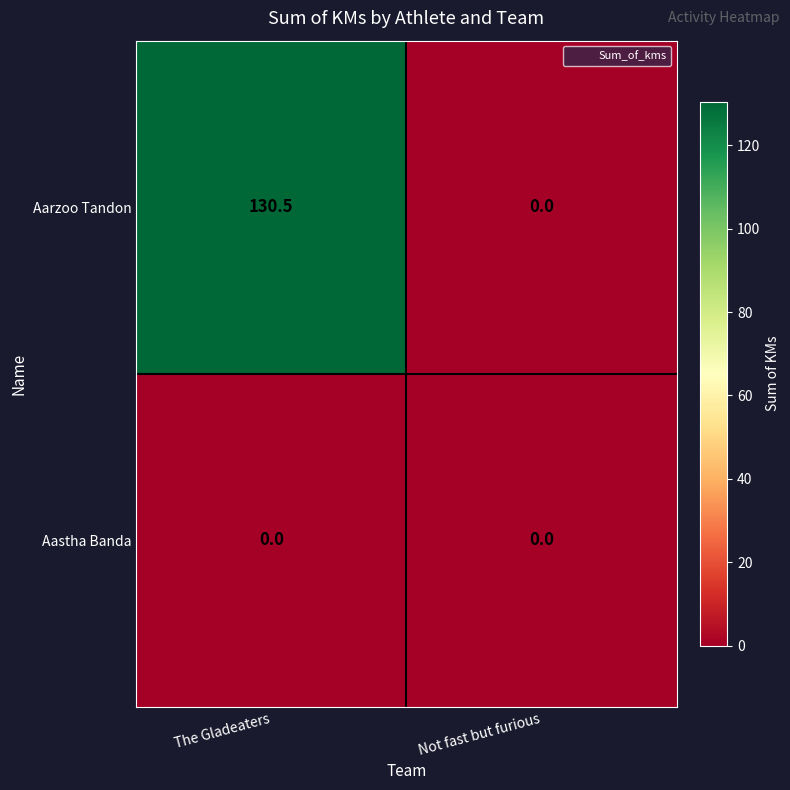

List the series in order of their peak value, highest first.

Aarzoo Tandon, Aastha Banda